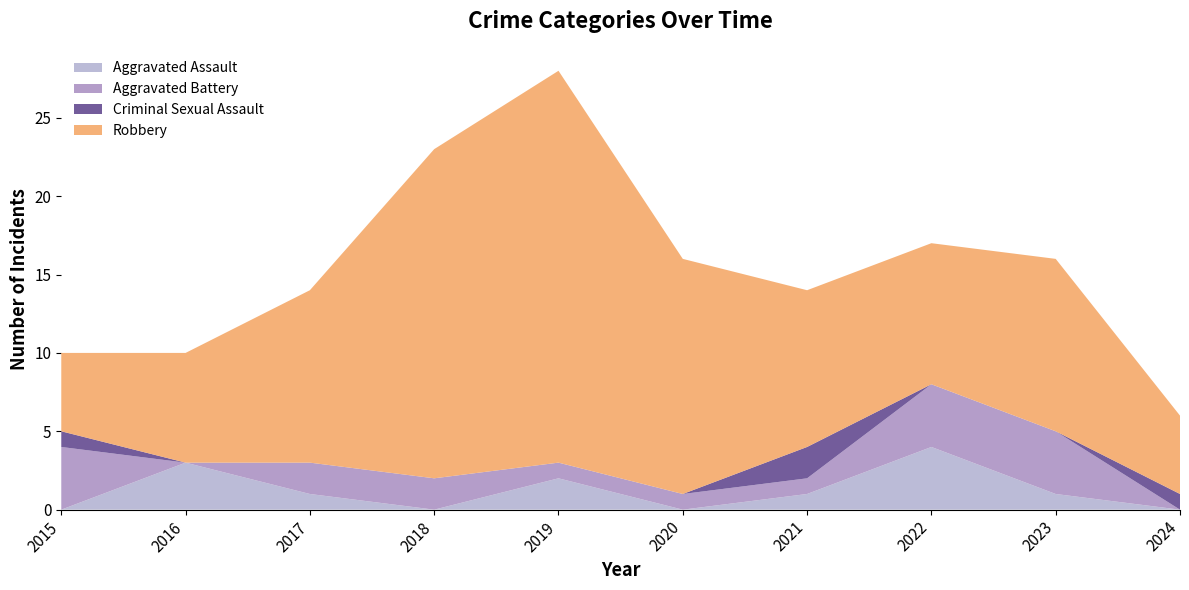

Reading left to right, extract all data points from this chart.

Aggravated Assault: 0	3	1	0	2	0	1	4	1	0
Aggravated Battery: 4	0	2	2	1	1	1	4	4	0
Criminal Sexual Assault: 1	0	0	0	0	0	2	0	0	1
Robbery: 5	7	11	21	25	15	10	9	11	5